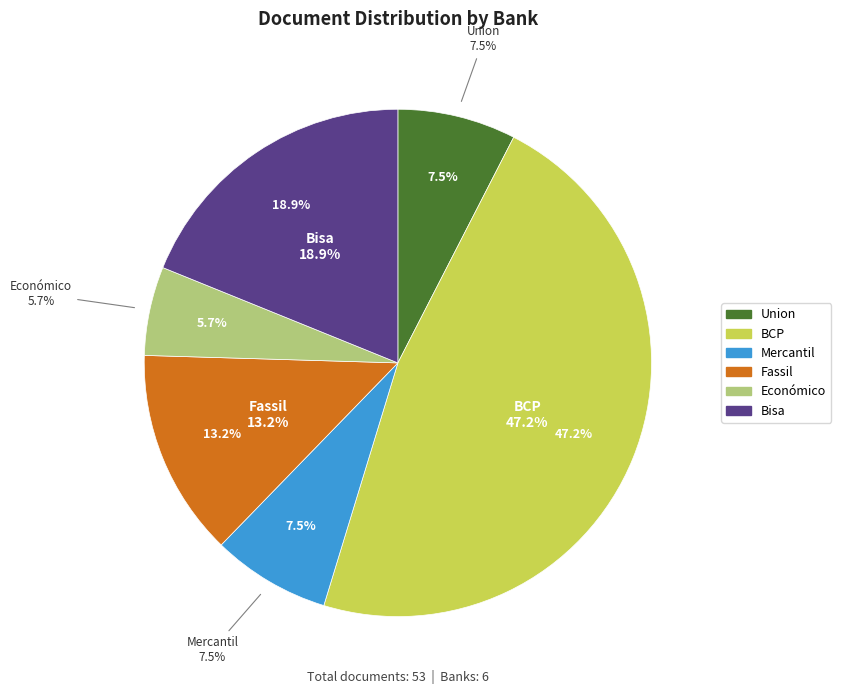

How many slices are in this pie chart?

6